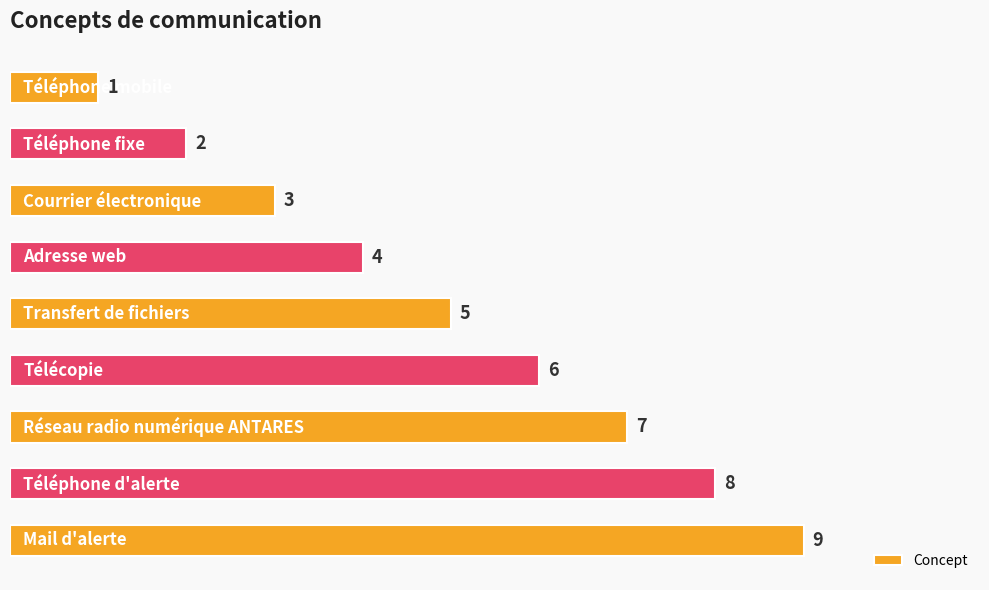

What is the value of the 3rd bar from the top?

3